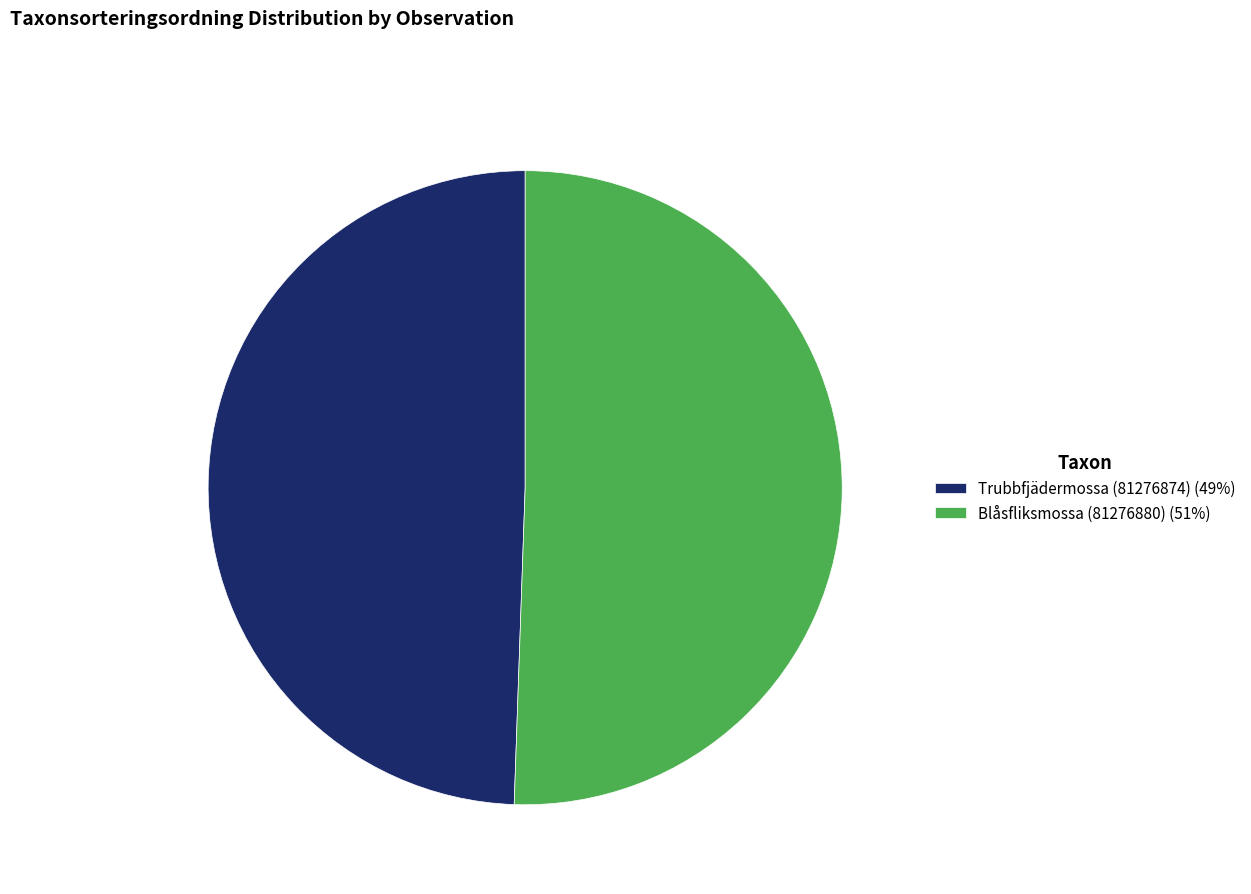

Between Blåsfliksmossa (81276880) (51%) and Trubbfjädermossa (81276874) (49%), which is larger?

Blåsfliksmossa (81276880) (51%)